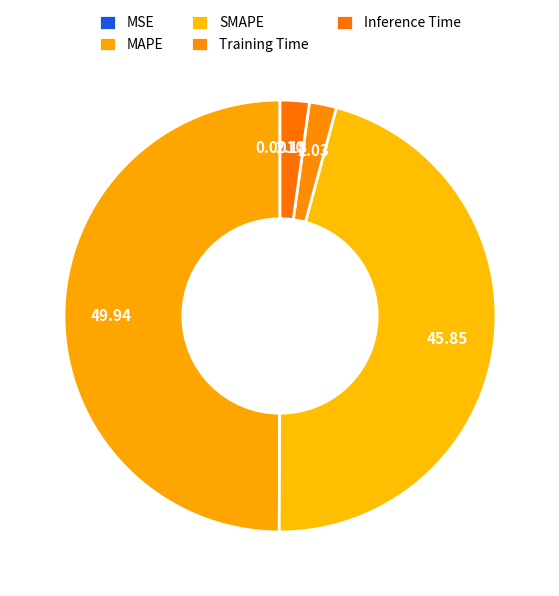

Which category has the biggest portion of the pie?

MAPE